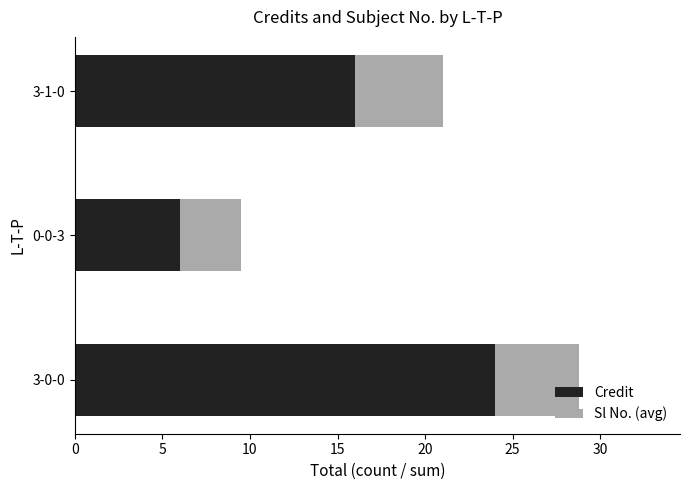

What is the total value across all series at 3-1-0?

21.0